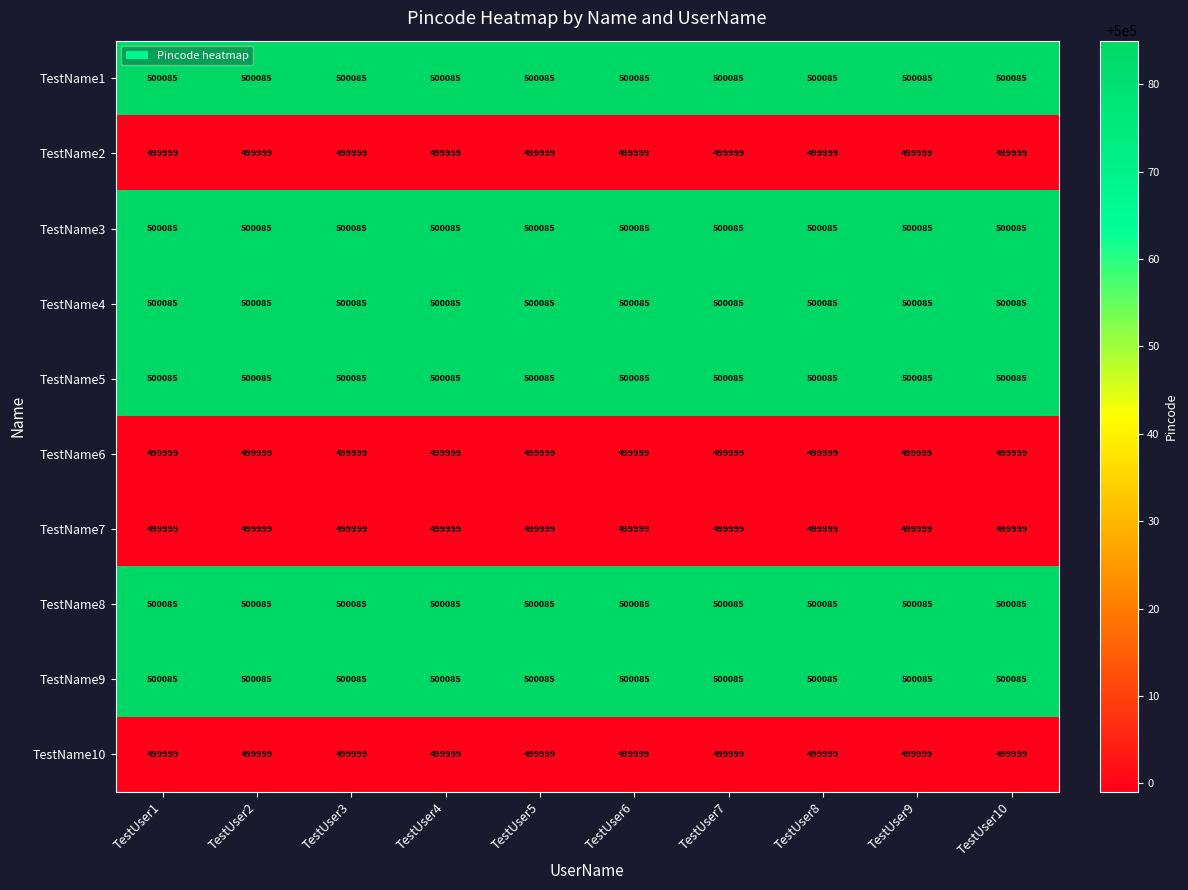

What is the total value across all series at TestUser7?

5000506